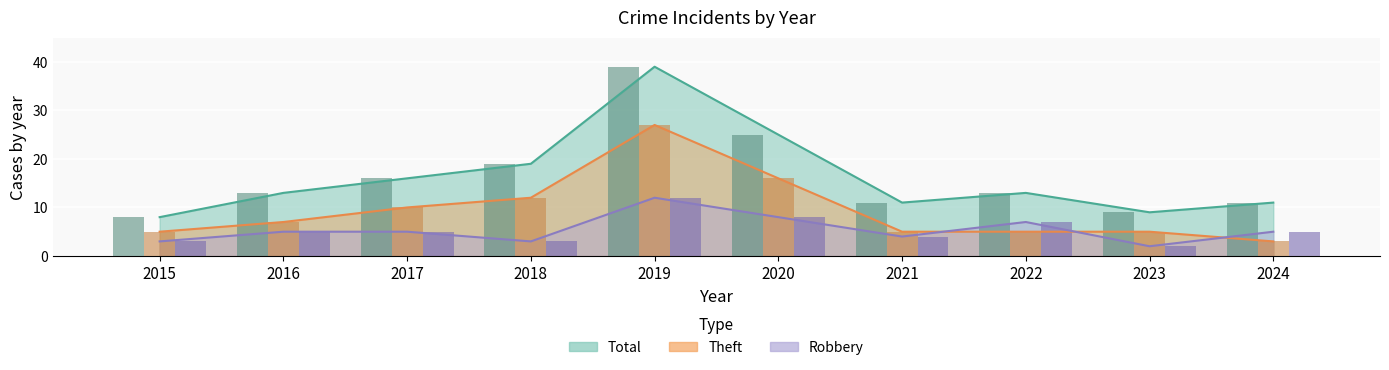

What is the value of the Robbery bar at the 5th from the left?

12